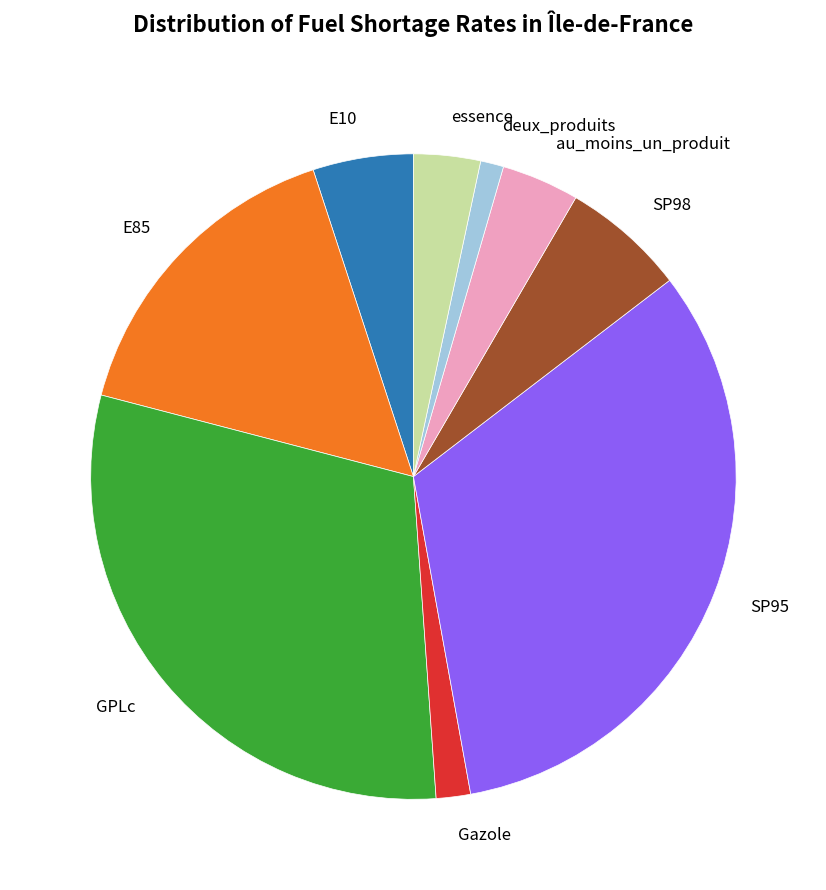

How many slices are in this pie chart?

9